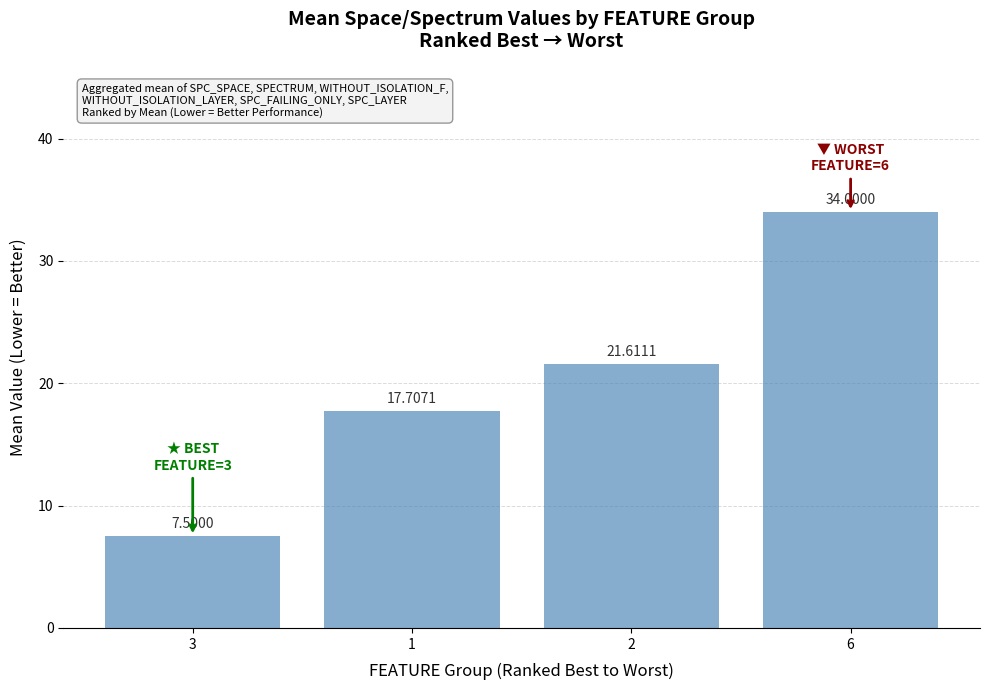

What is the greatest value displayed?

34.0